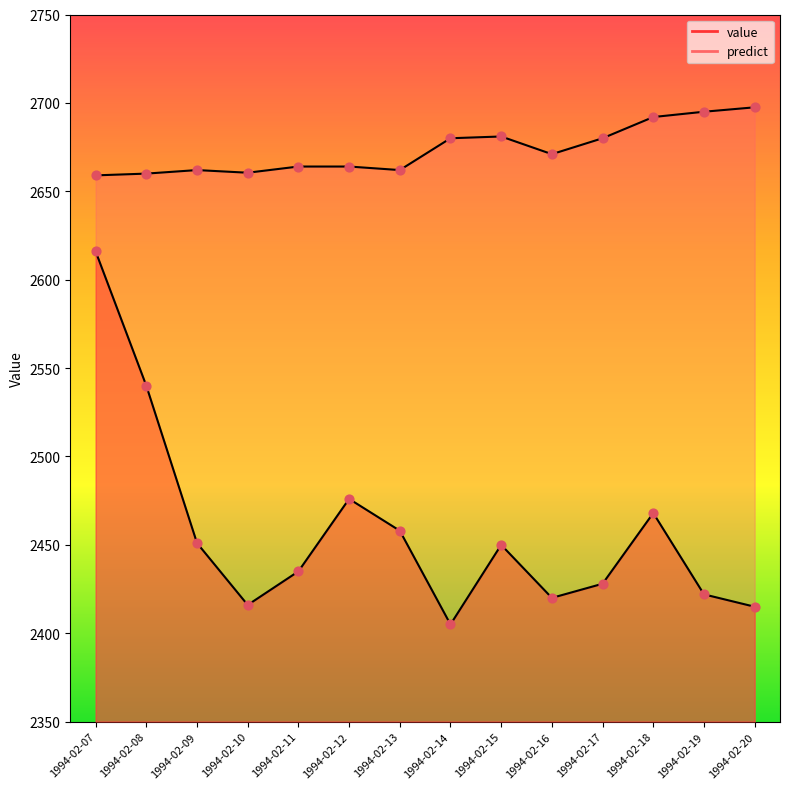

Which series contains the highest Y value?

predict